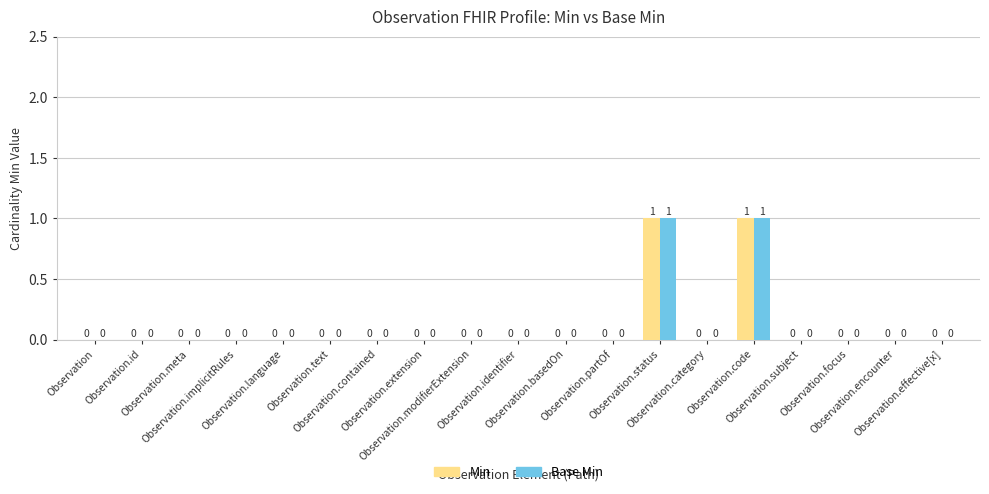

Reading left to right, transcribe all the data shown in this chart.

Min: 0	0	0	0	0	0	0	0	0	0	0	0	1	0	1	0	0	0	0
Base Min: 0	0	0	0	0	0	0	0	0	0	0	0	1	0	1	0	0	0	0